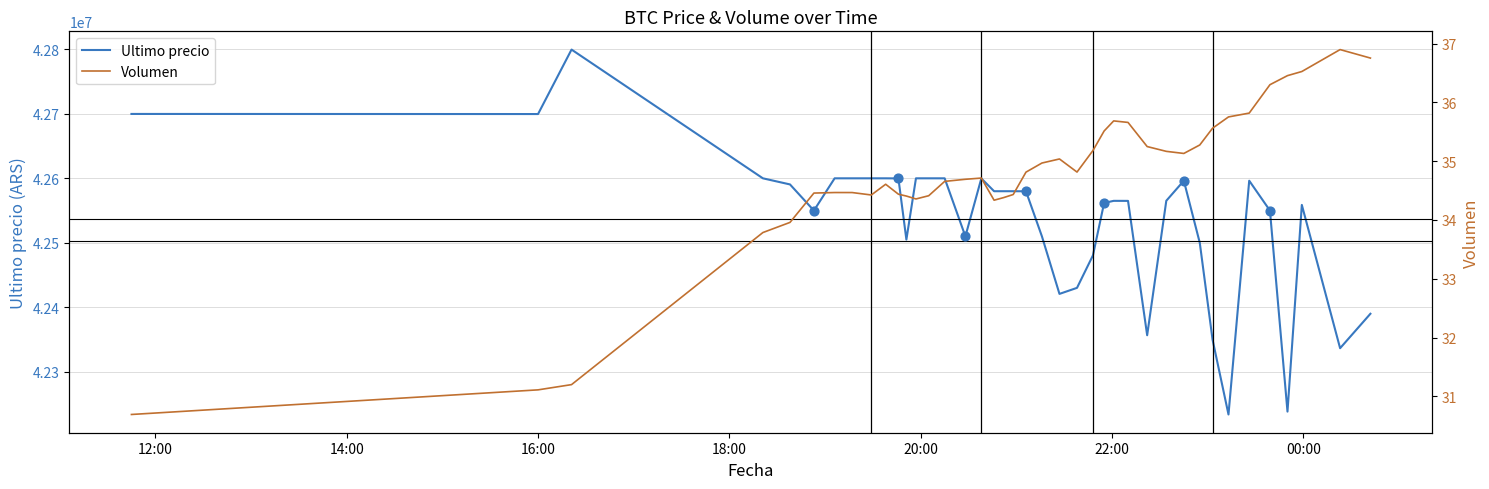

At which category is the sum across all series the highest?

2021-04-05 16:21